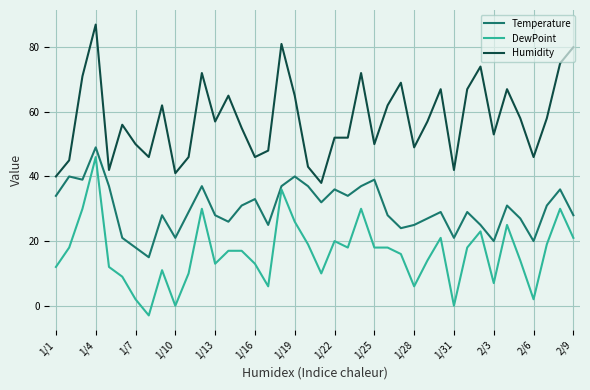

True or false: Humidity and DewPoint intersect in this chart.

False